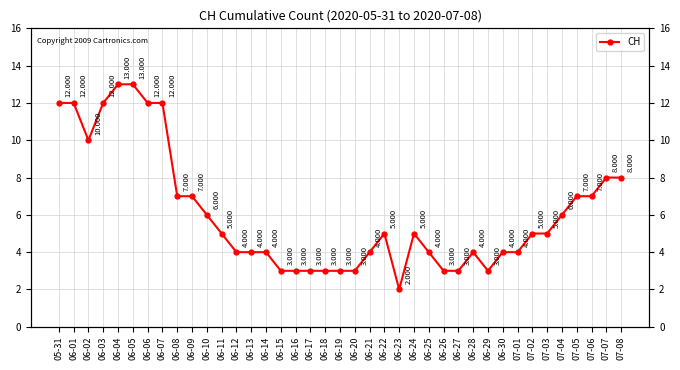

Which label corresponds to the smallest value in the chart?

06-23